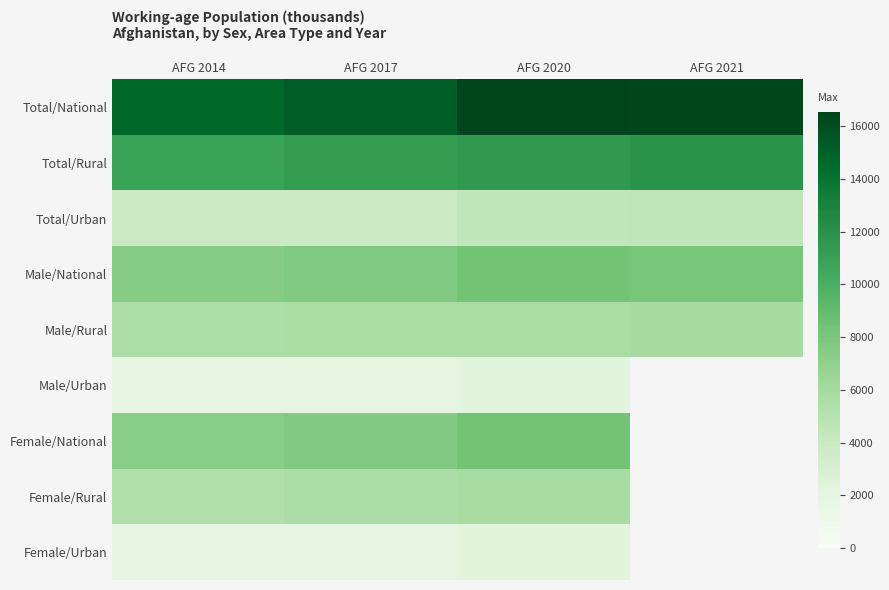

Where does the Female/Urban series first go above 2219?

AFG 2020